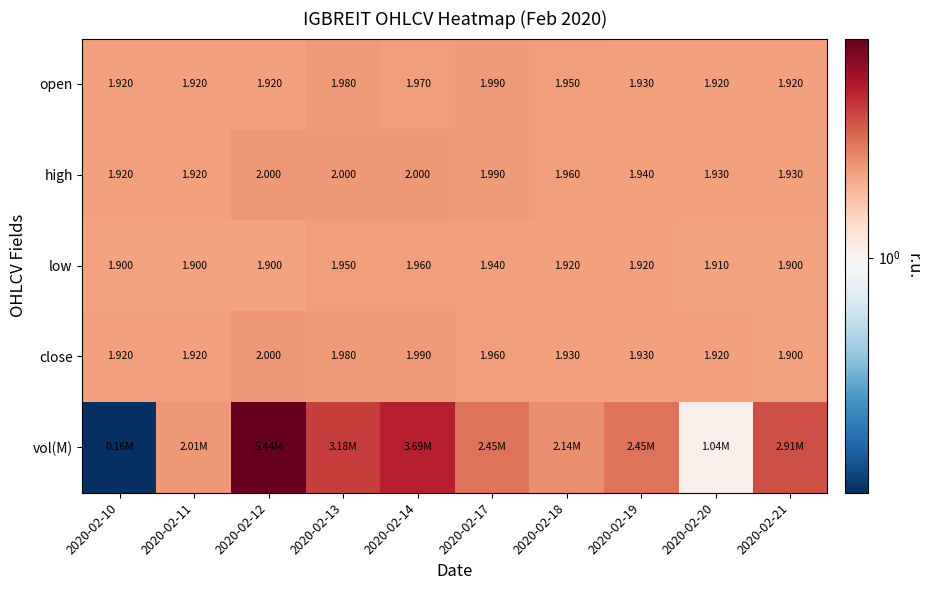

What value does the low series have at 2020-02-14?

2.0